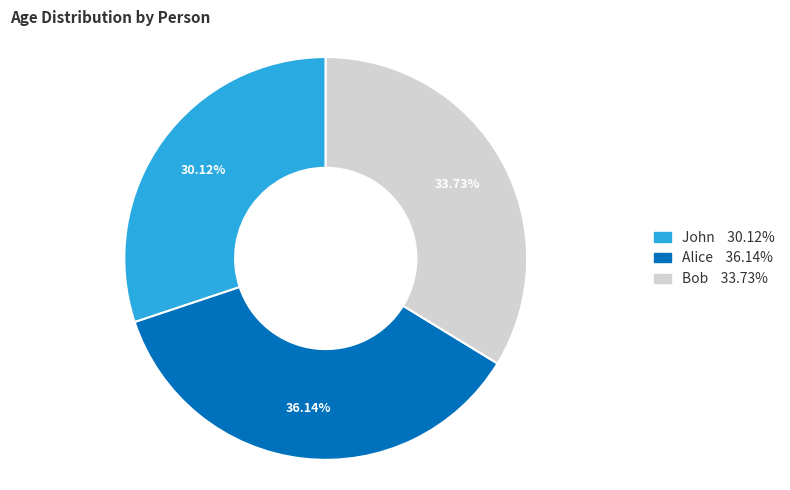

To the nearest percent, what is the difference between the John and Alice slice percentages?

6%